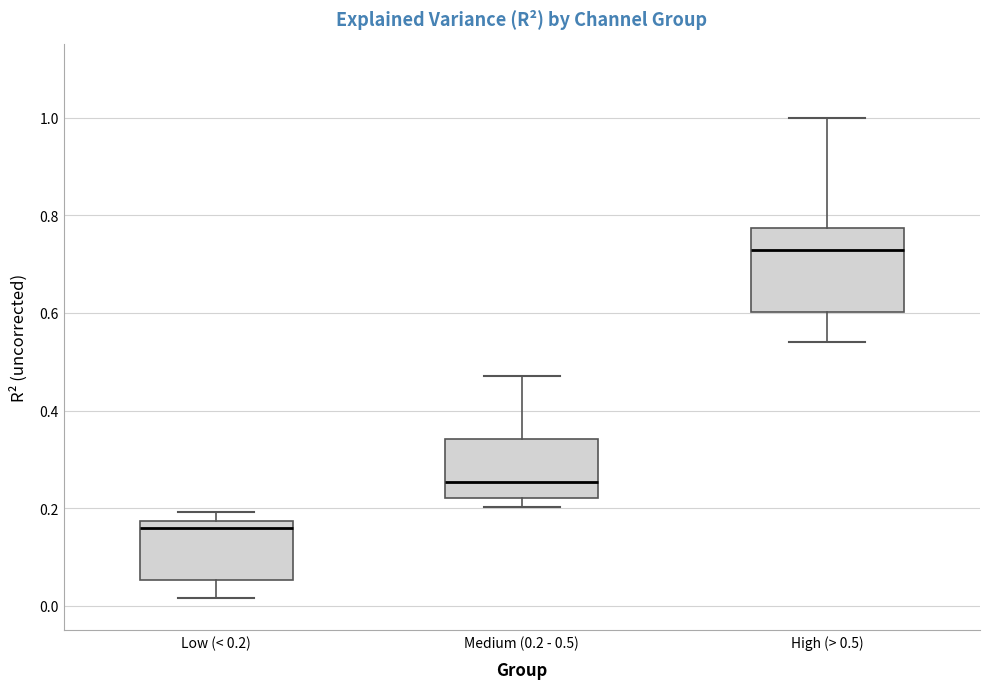

Which box's median line is the lowest?

Low (< 0.2)